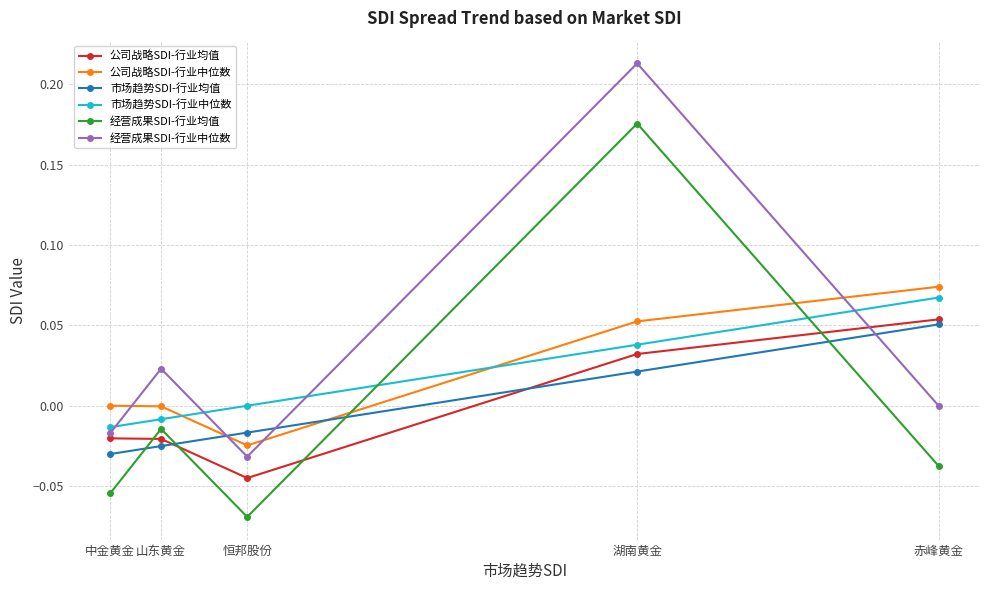

After their last crossing, which series has the higher values: 公司战略SDI-行业中位数 or 市场趋势SDI-行业均值?

公司战略SDI-行业中位数